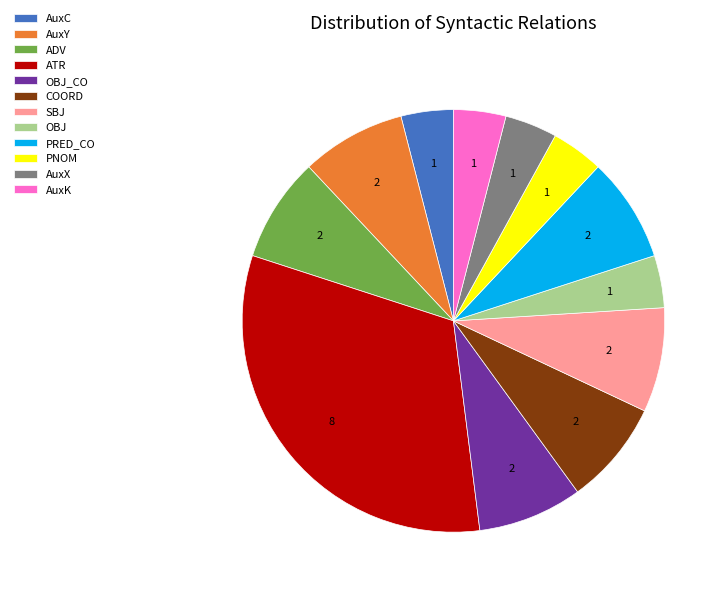

Does AuxY account for over 50% of the chart?

No